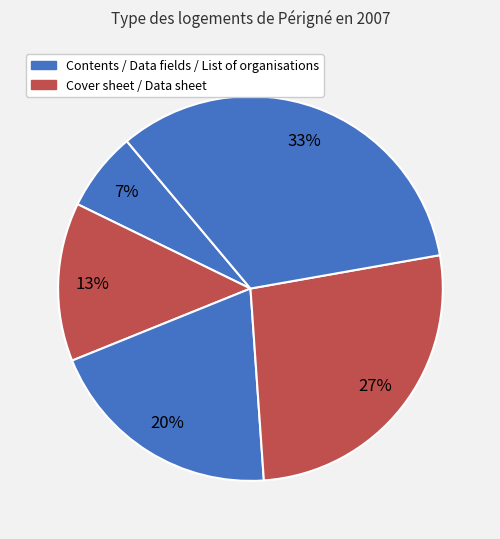

How many slices are in this pie chart?

5